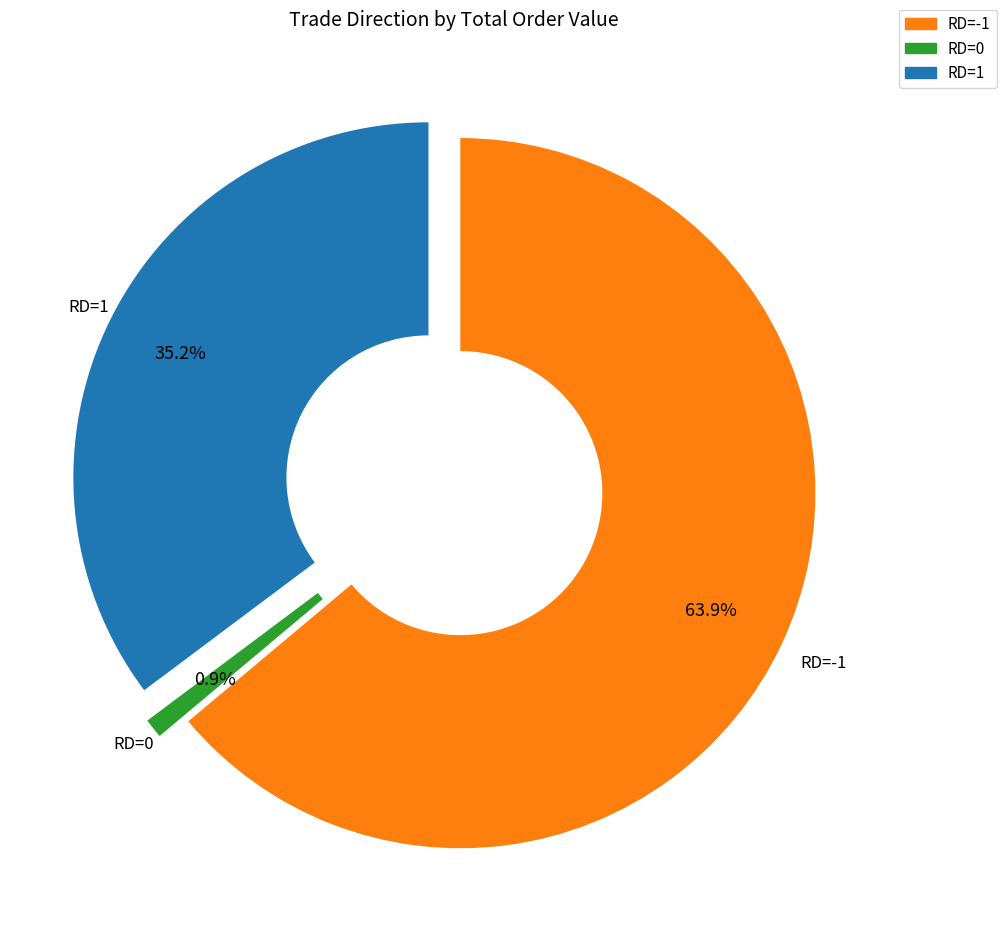

Rank the categories by value from lowest to highest.

RD=0, RD=1, RD=-1